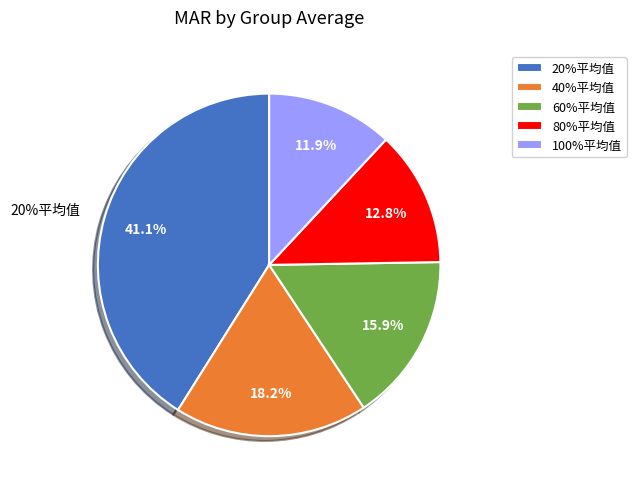

The 20%平均值 slice represents 41% of the pie. True or false?

True